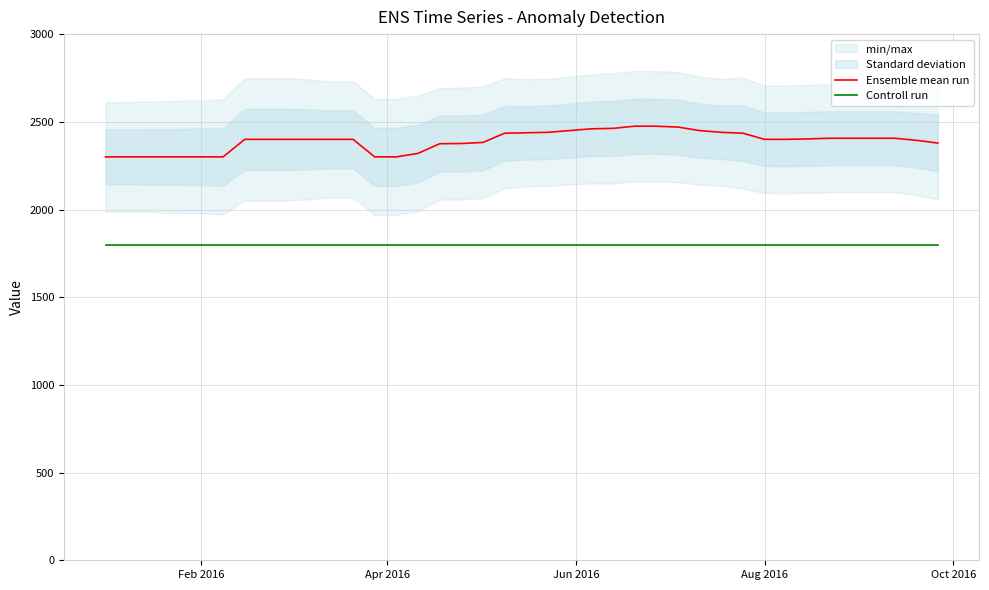

How many lines are shown in the chart?

2